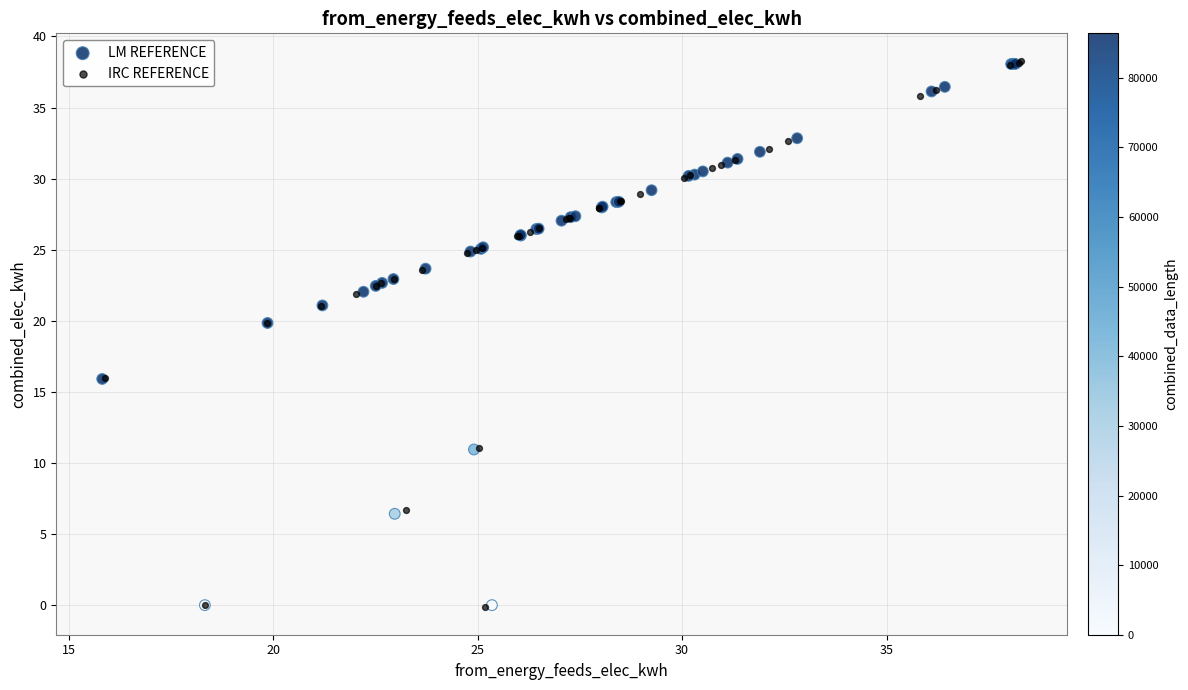

Which series has the widest spread of Y values?

IRC REFERENCE